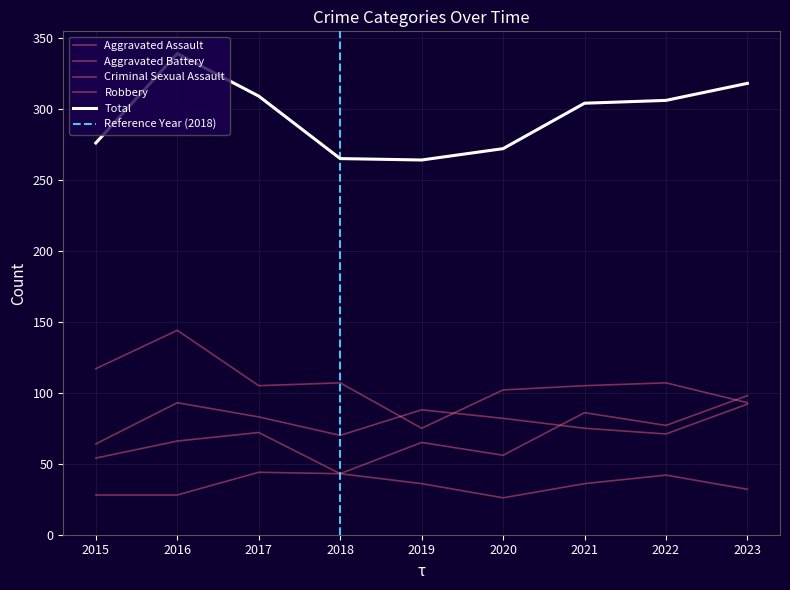

True or false: Criminal Sexual Assault and Total intersect in this chart.

False